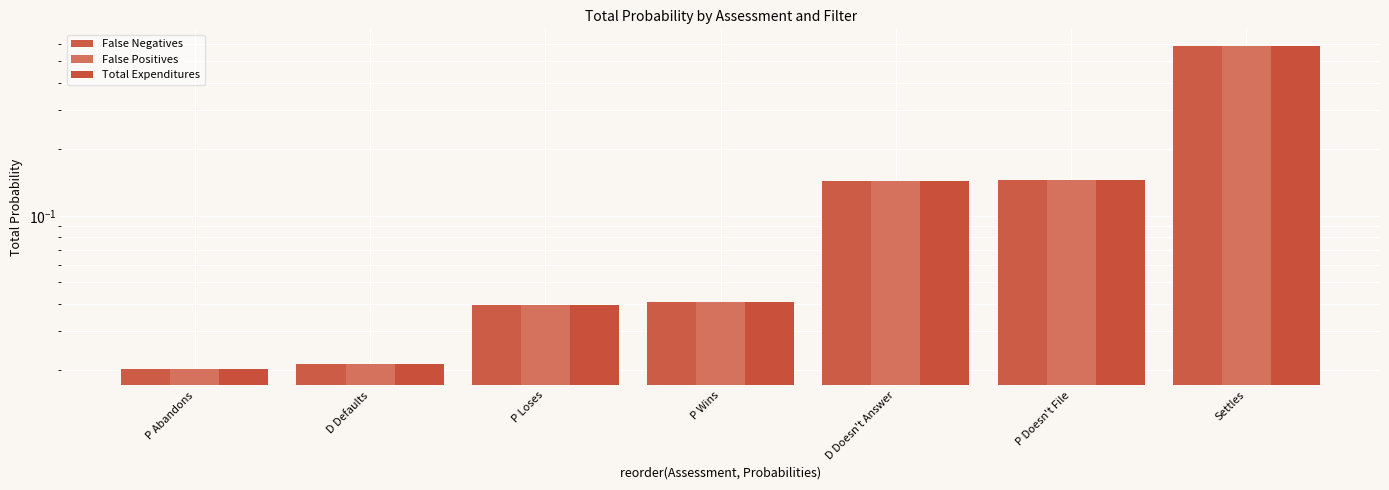

Which series has the widest spread of values?

False Positives